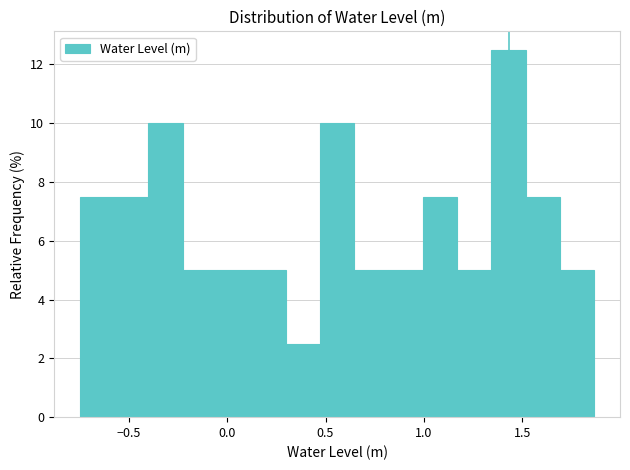

Read against the x-axis, roughly where is the centre of the tallest bar?

1.45